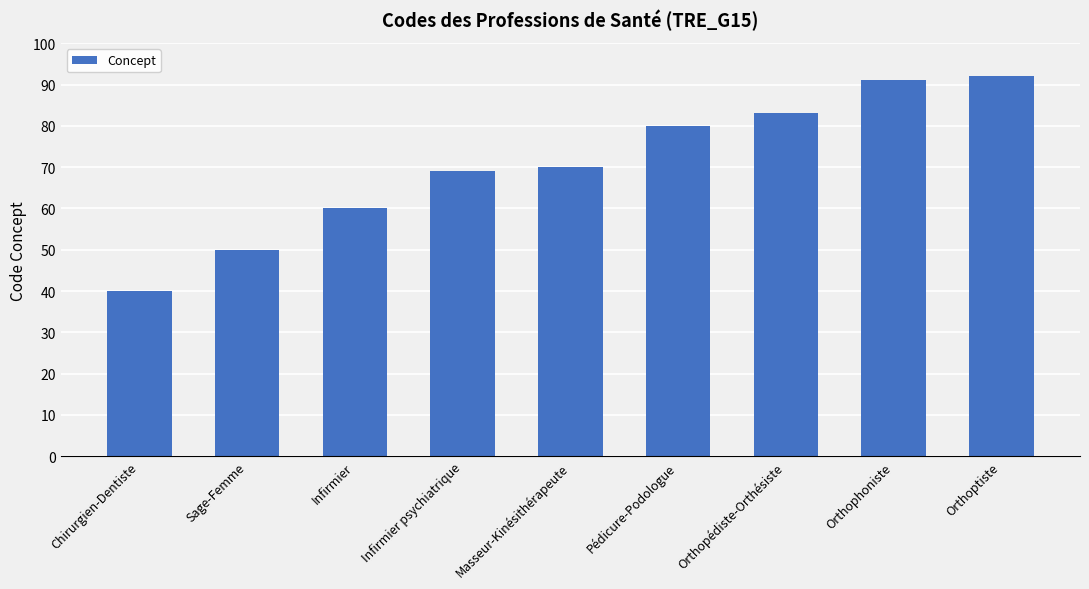

Is it true that the value at Infirmier psychiatrique is 36?

False